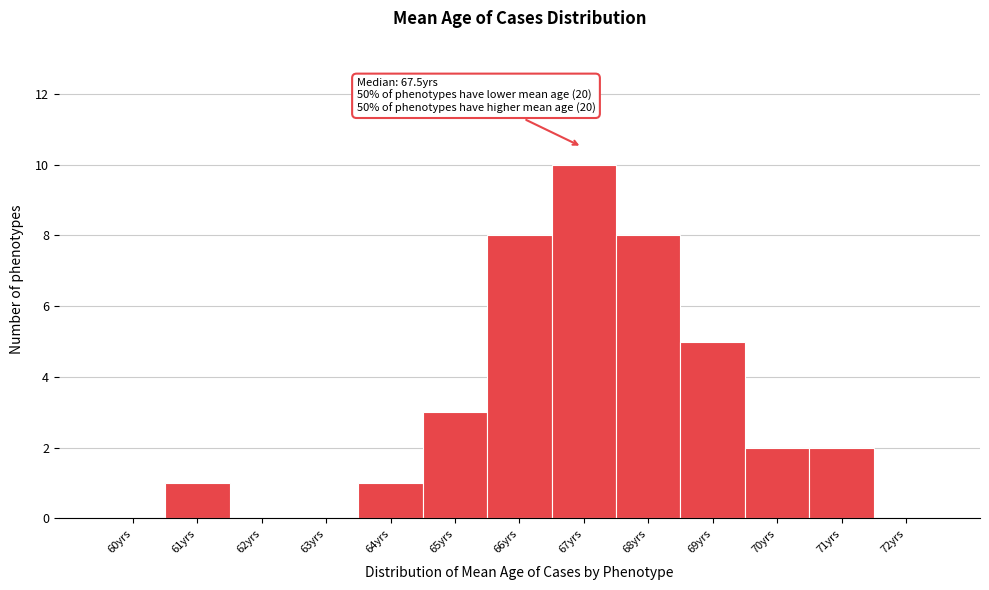

Reading left to right, transcribe all the data shown in this chart.

60yrs=0	61yrs=1	62yrs=0	63yrs=0	64yrs=1	65yrs=3	66yrs=8	67yrs=10	68yrs=8	69yrs=5	70yrs=2	71yrs=2	72yrs=0